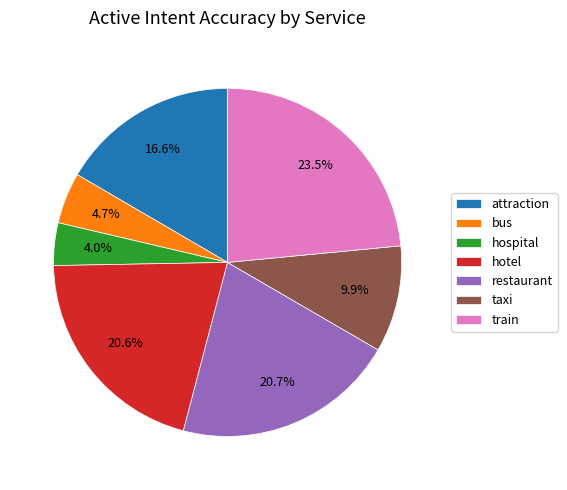

Which category has the smallest portion of the pie?

hospital